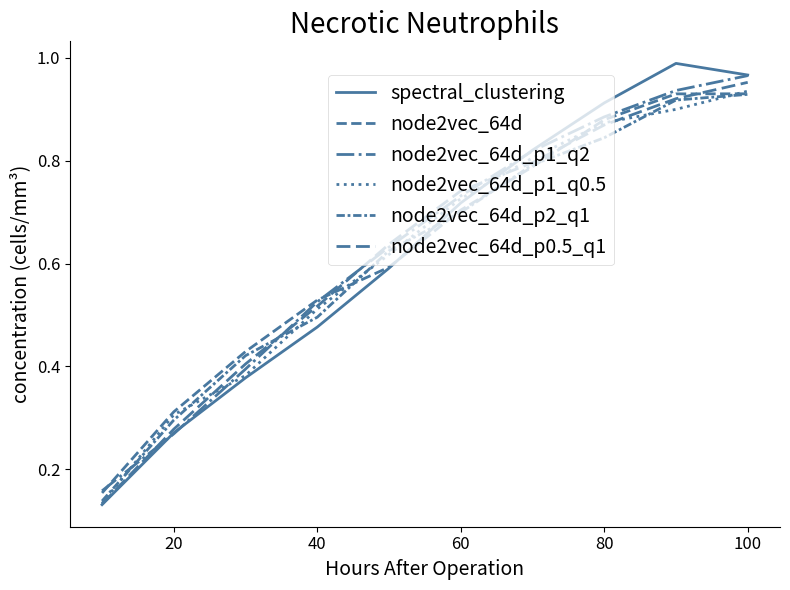

True or false: node2vec_64d_p1_q0.5 and node2vec_64d_p1_q2 intersect in this chart.

True